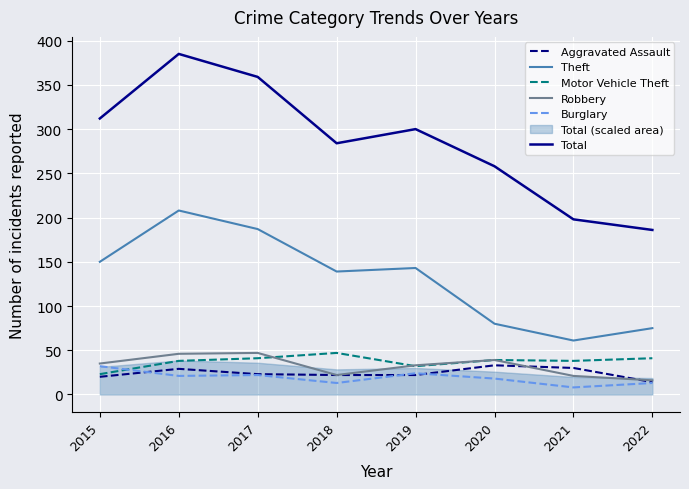

Rank the categories by Motor Vehicle Theft value from lowest to highest.

2015, 2019, 2016, 2021, 2020, 2017, 2022, 2018